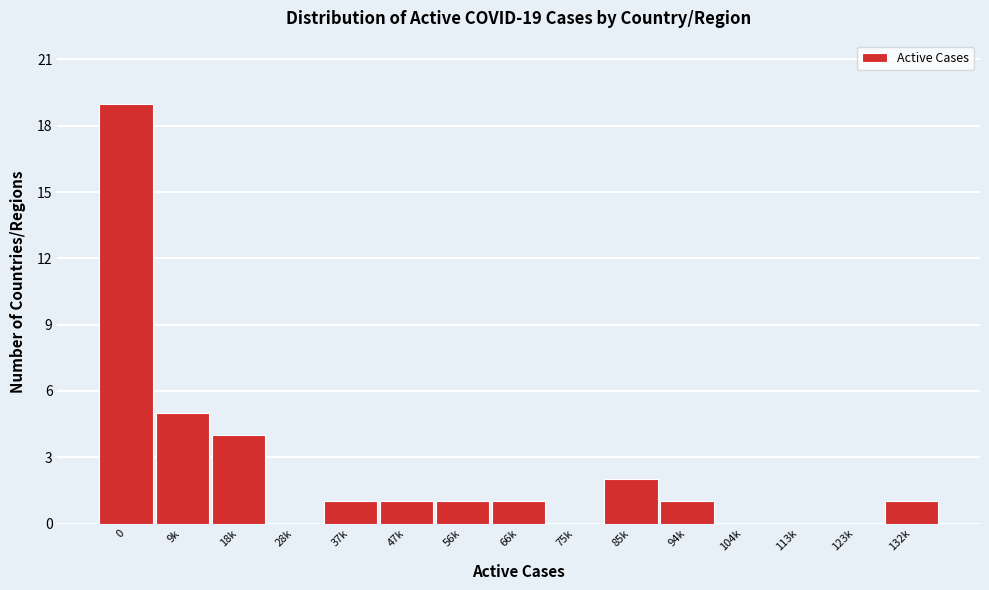

Reading right to left, list all the values displayed in this chart.

132k=1	123k=0	113k=0	104k=0	94k=1	85k=2	75k=0	66k=1	56k=1	47k=1	37k=1	28k=0	18k=4	9k=5	0=19